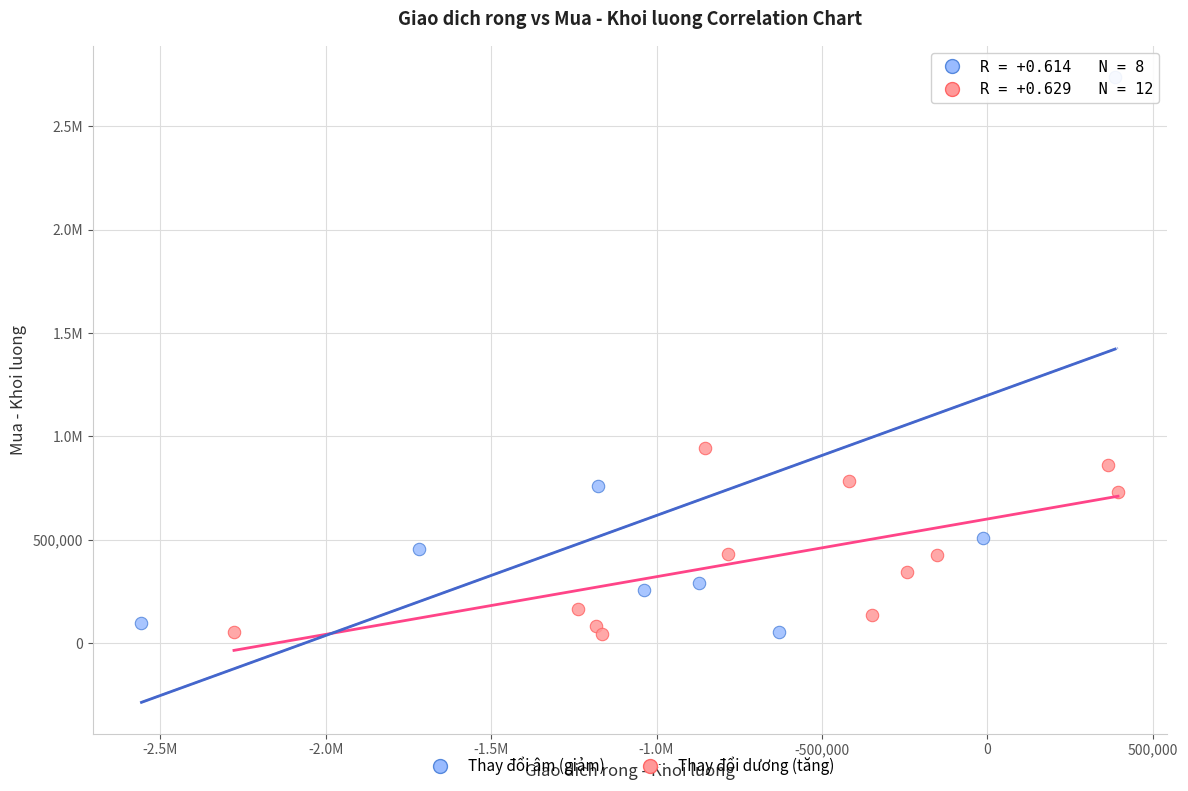

What are all the series names shown in the legend?

Thay đổi âm (giảm), Thay đổi dương (tăng)